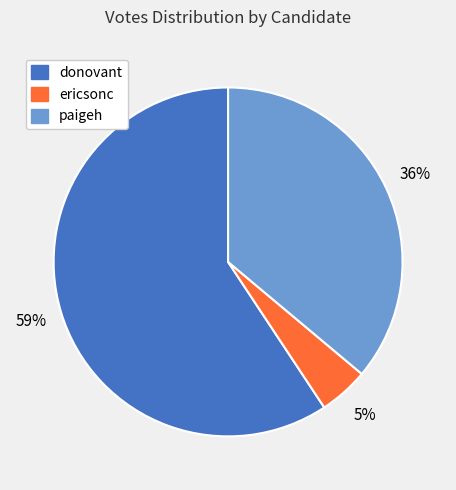

What is the majority slice?

donovant